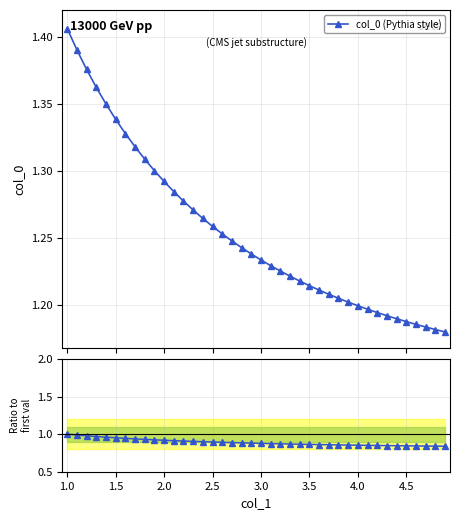

Is this an area chart (filled region under the line)?

No